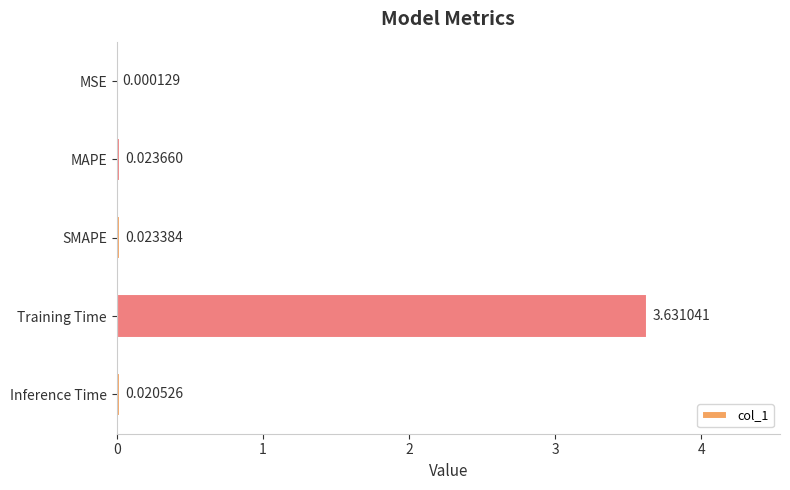

At which category does the chart reach its peak across all series?

Training Time